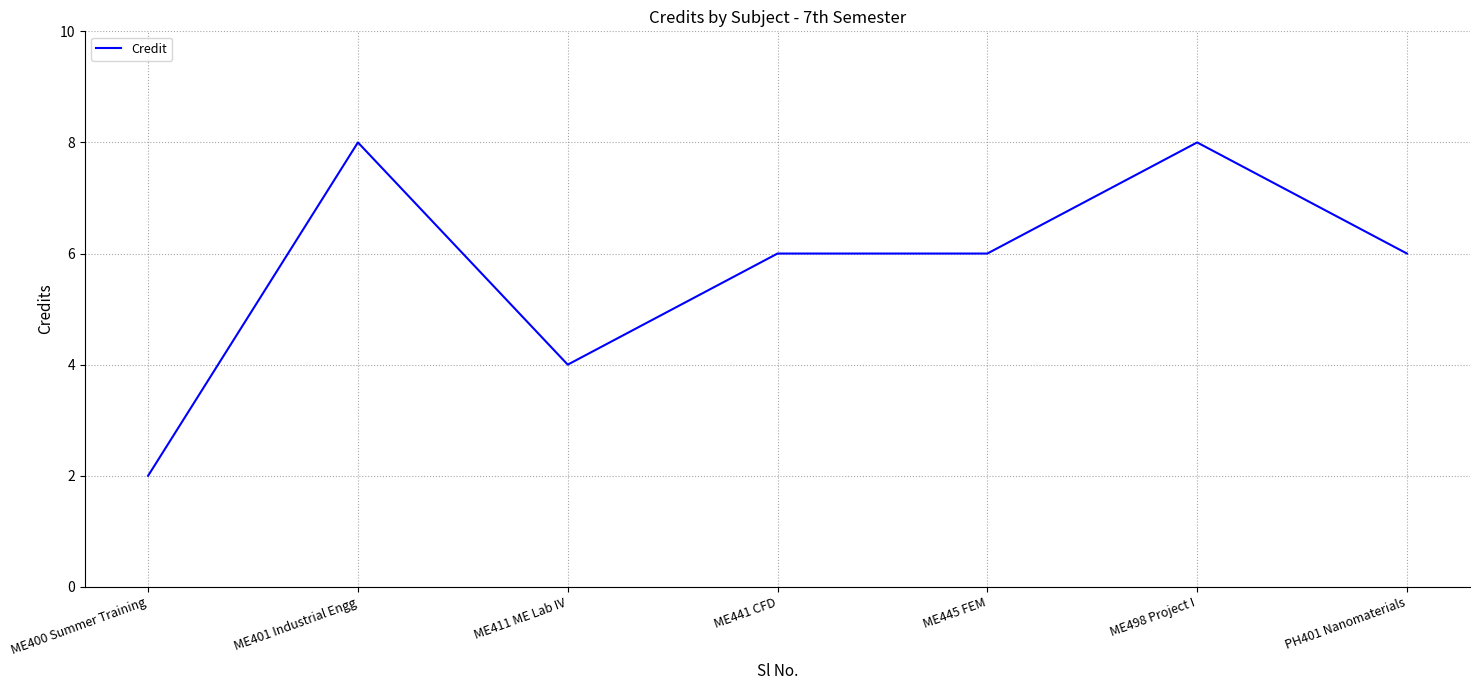

What is the sum of the values at ME400 Summer Training and ME445 FEM?

8